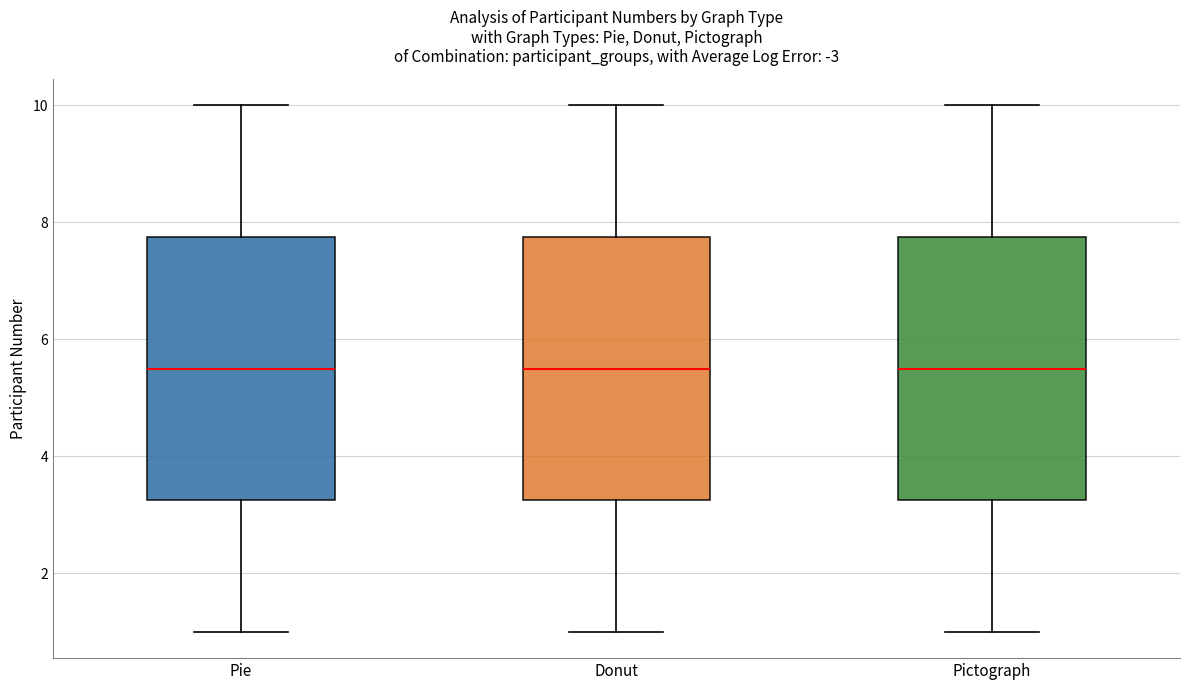

Where is the upper edge of the box for Pie on the y-axis? The values are not printed on the chart, so give them approximately, as read against the axis.

7.8